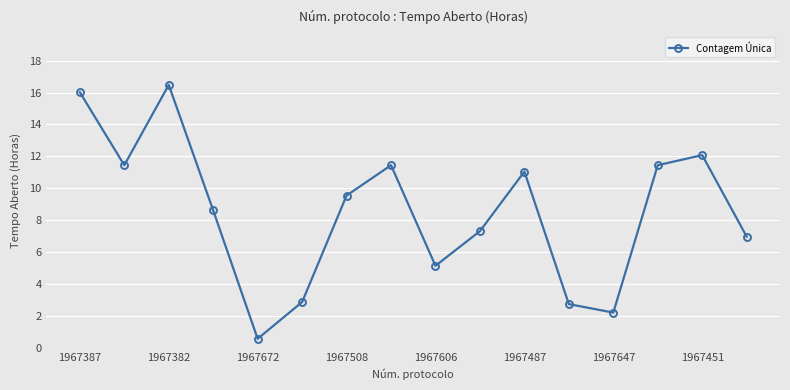

What is the difference between the maximum and minimum values?

15.9